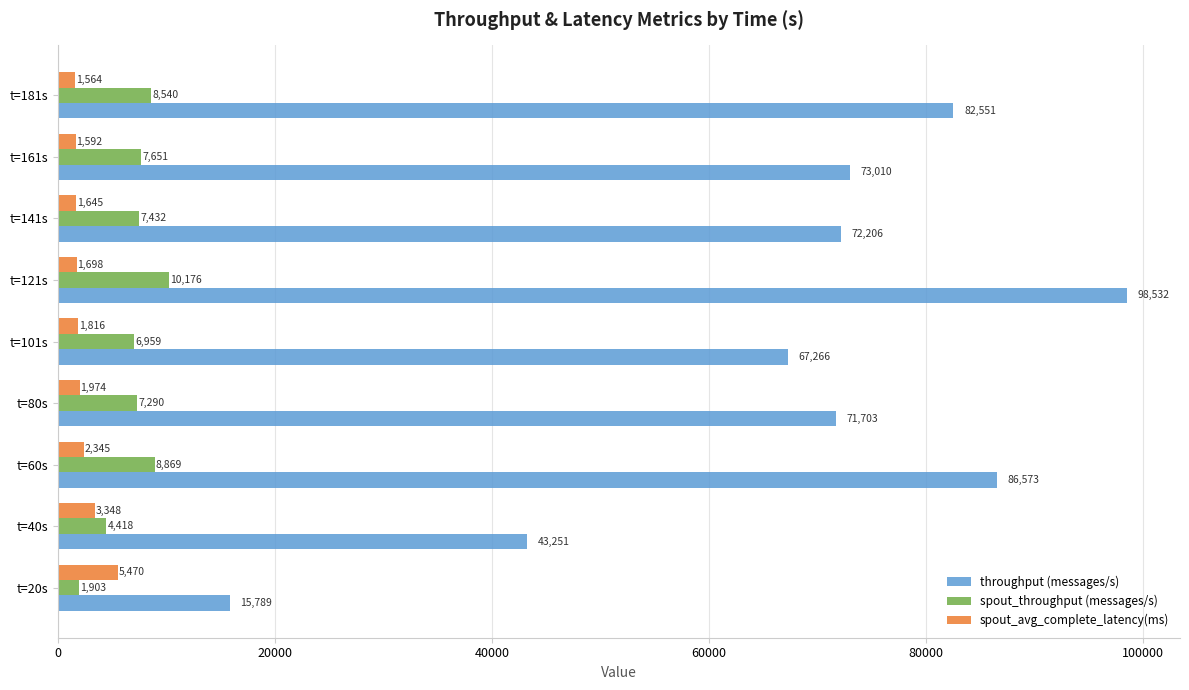

Rank the series by their maximum value, from lowest to highest.

spout_avg_complete_latency(ms), spout_throughput (messages/s), throughput (messages/s)